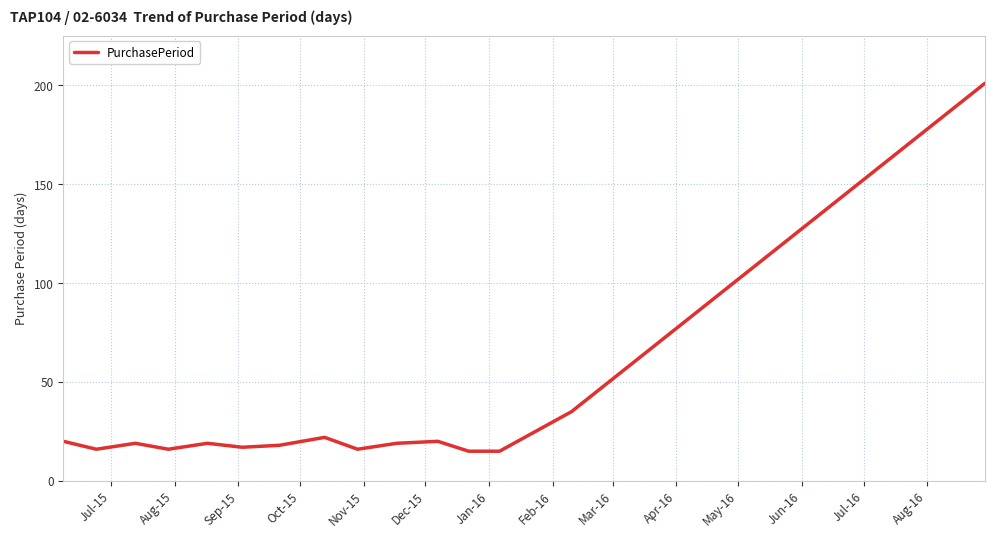

Is this an area chart (filled region under the line)?

No